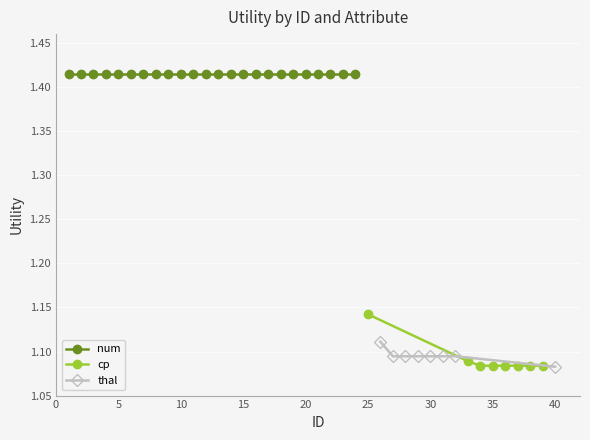

What is the value of the cp point at the 6th from the left?

1.1